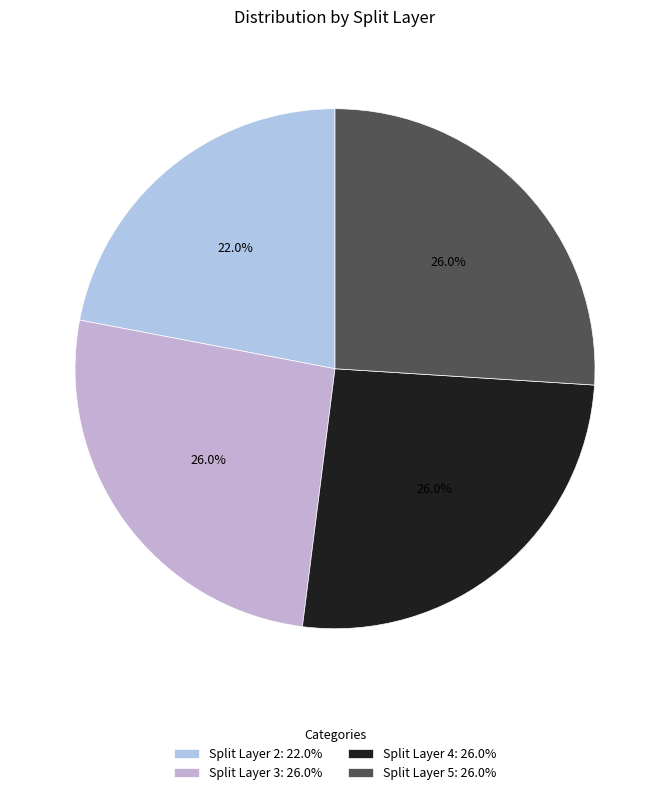

How many slices are in this pie chart?

4